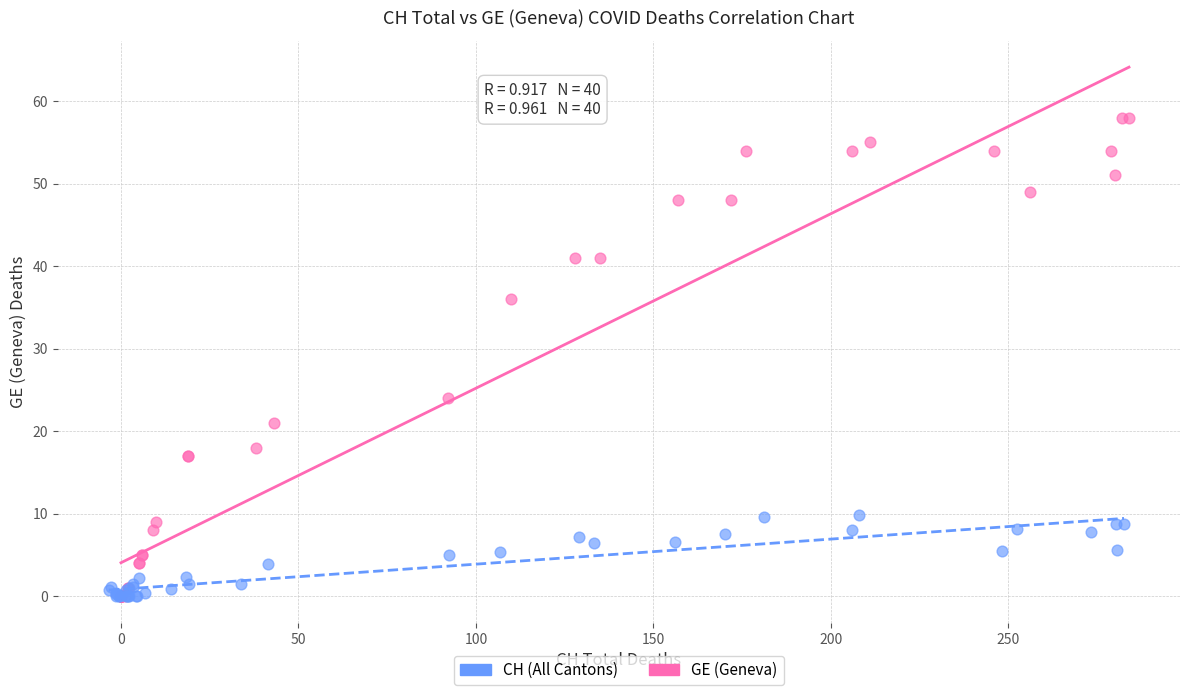

Which series reaches the maximum Y coordinate?

GE (Geneva)